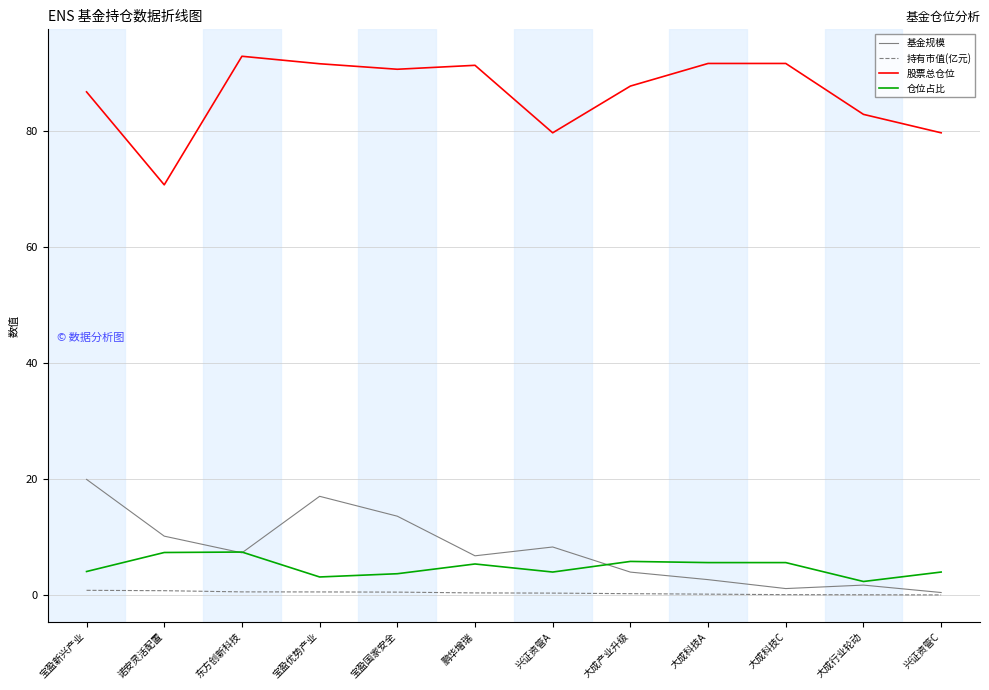

What are all the series names shown in the legend?

基金规模, 持有市值(亿元), 股票总仓位, 仓位占比